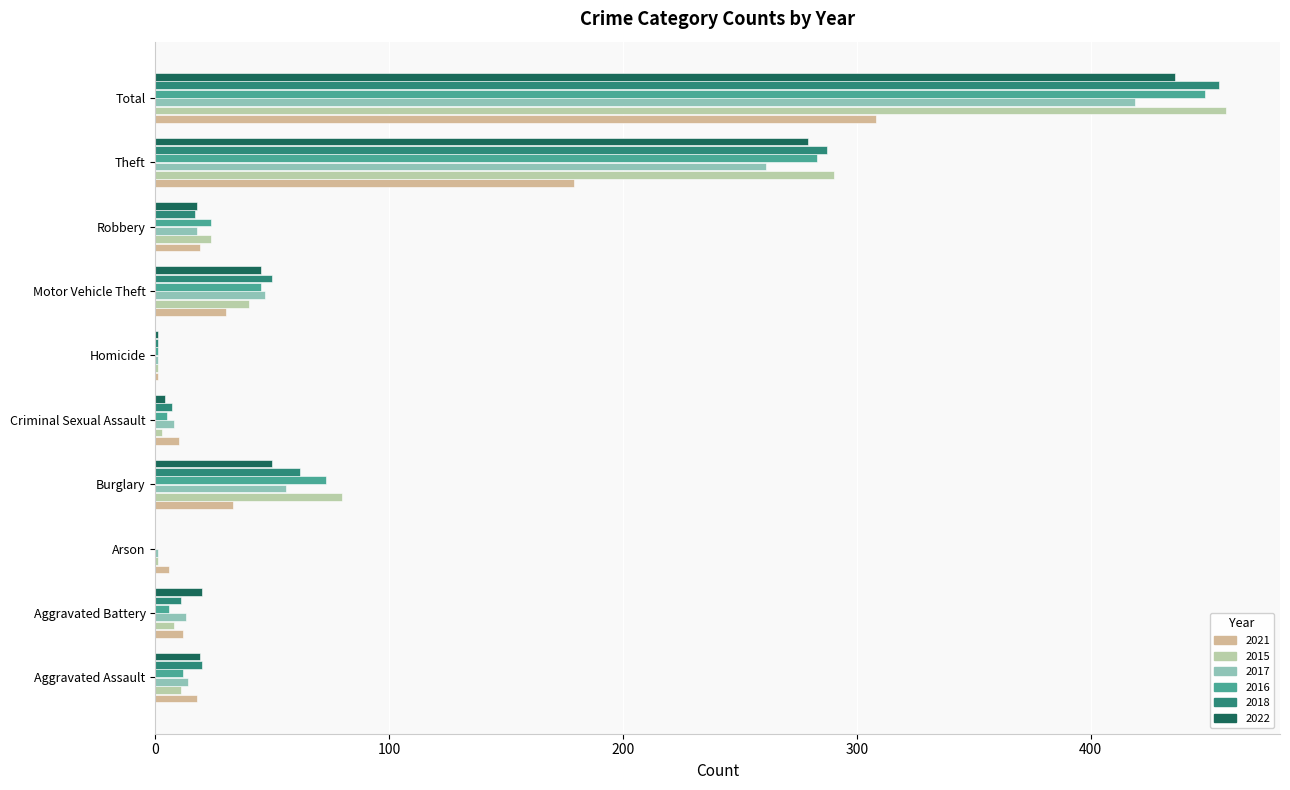

Is the value of 2018 at Arson greater than the value of 2021 at Aggravated Assault?

No